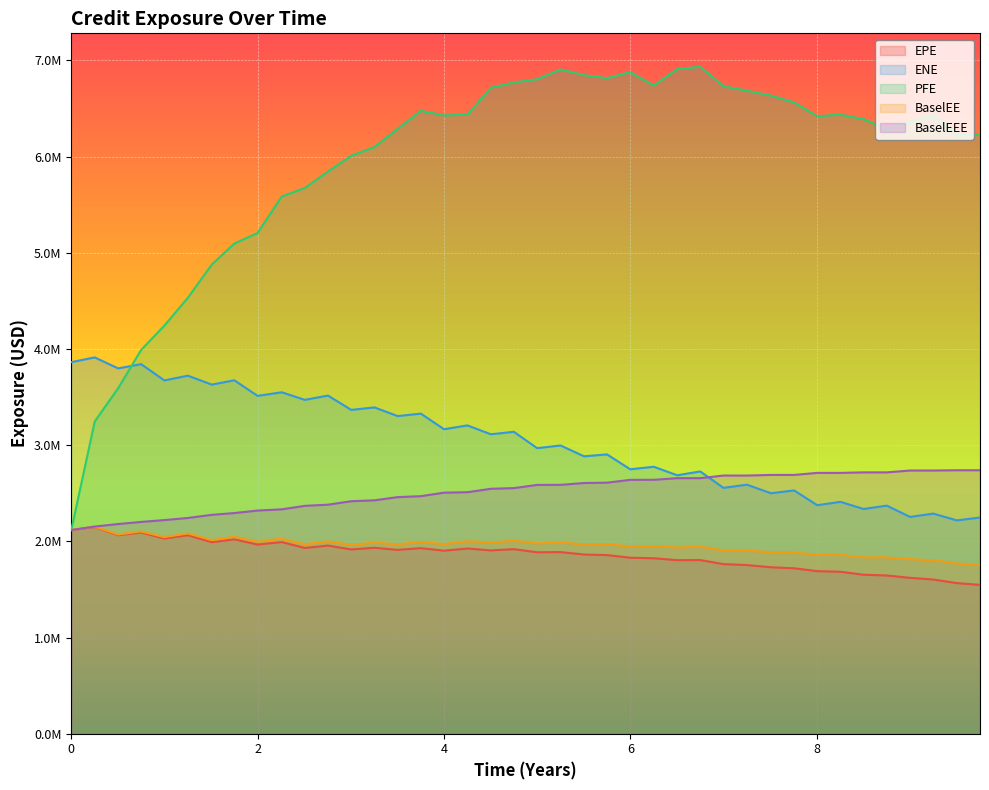

At how many categories does at least one series exceed 5404836?

31